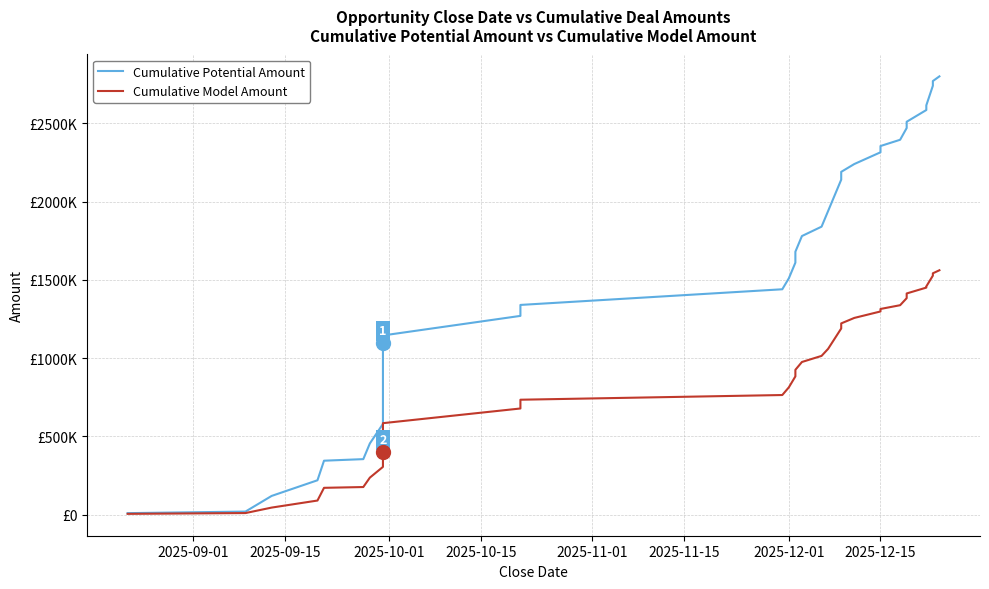

Which series has the widest spread of values?

Cumulative Potential Amount